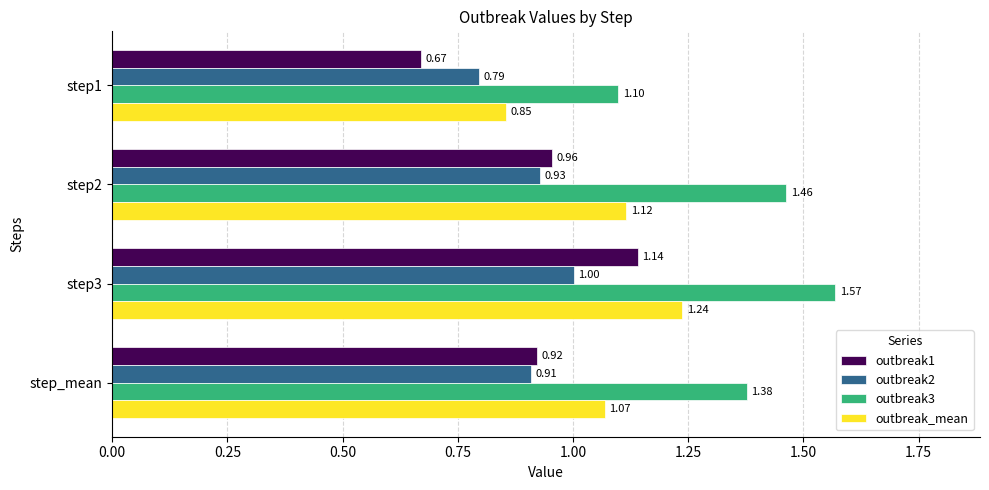

What is the spread (max minus min) of values at step_mean?

0.5